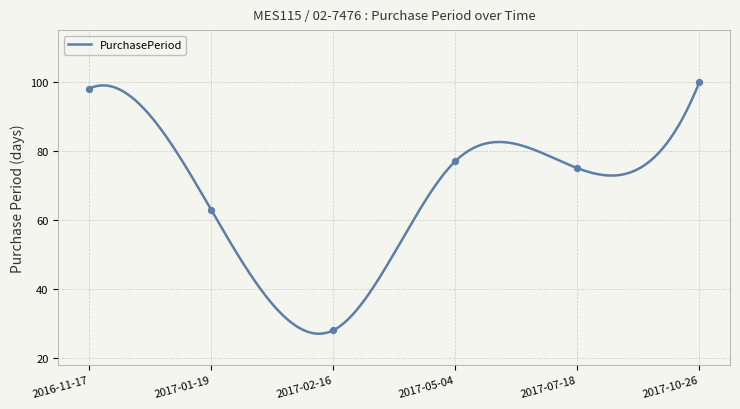

Approximately how many times larger is the value at 2016-11-17 compared to 2017-10-26?

1.0